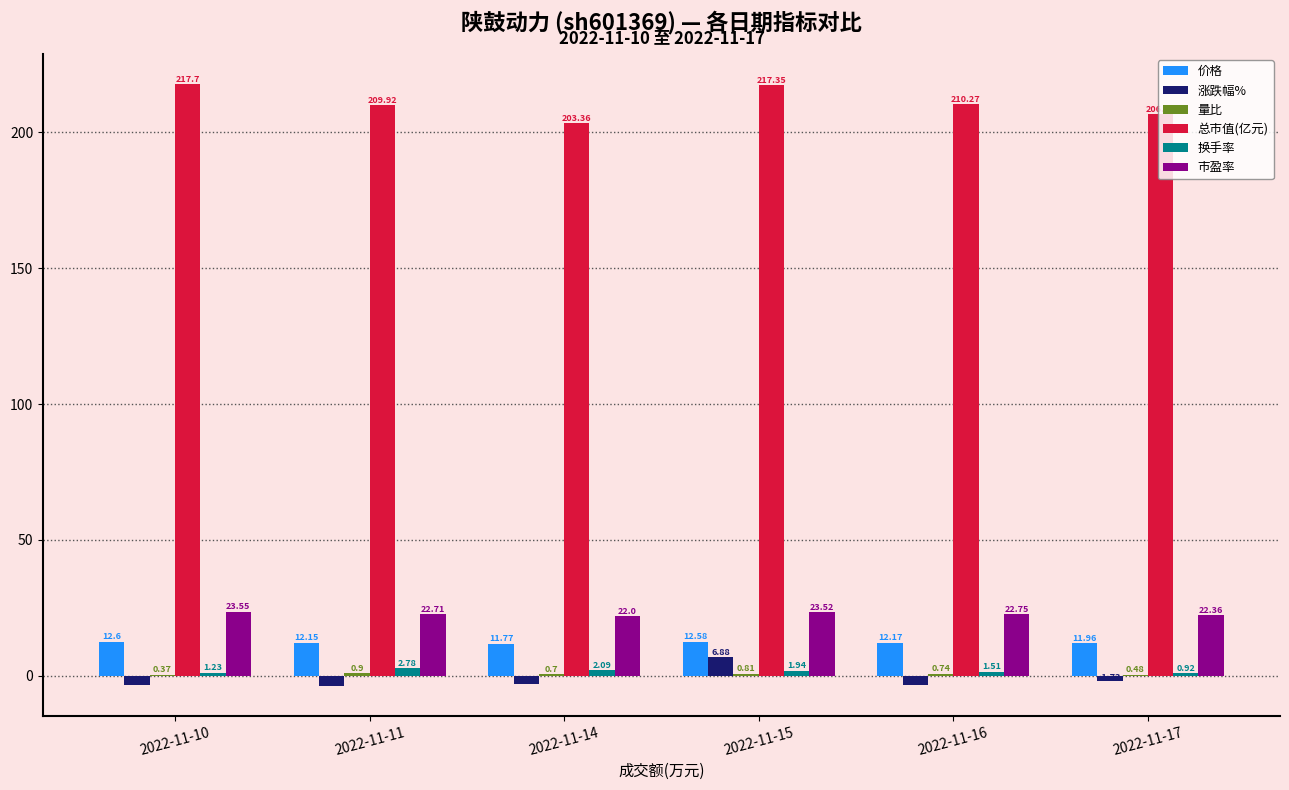

Between 2022-11-10 and 2022-11-17, which series saw the biggest shift?

总市值(亿元)